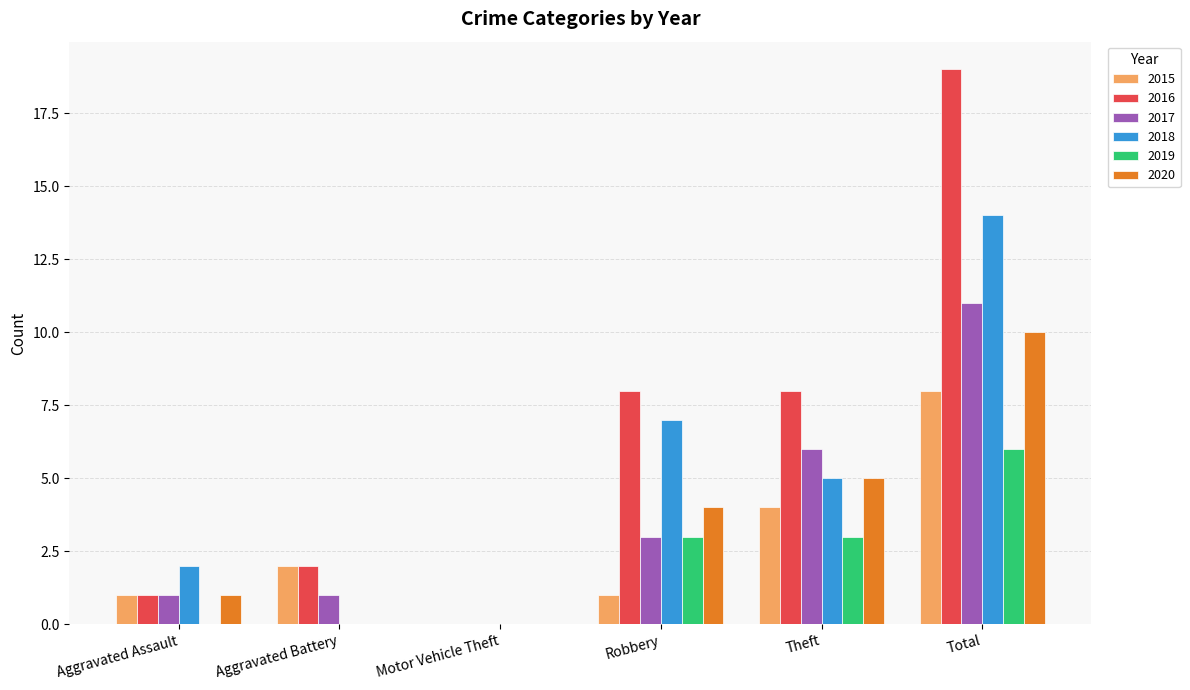

What is the average value of the 2015 series?

3